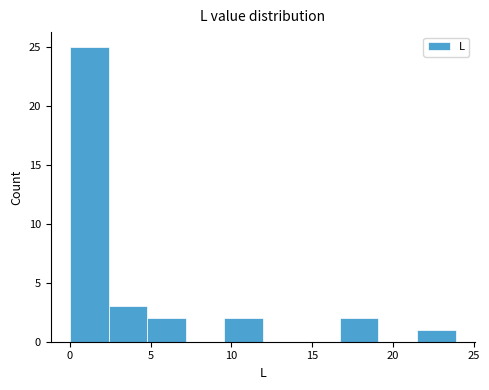

Reading left to right, list every bar in this chart as the range it spans on the x-axis followed by its height. Neither the bar edges nor the heights are printed on the chart, so give them approximately, as read against the axes.

0.0 to 2.5: 25
2.5 to 5.0: 3
5.0 to 7.0: 2
7.0 to 9.5: 0
9.5 to 12.0: 2
12.0 to 14.5: 0
14.5 to 16.5: 0
16.5 to 19.0: 2
19.0 to 21.5: 0
21.5 to 24.0: 1